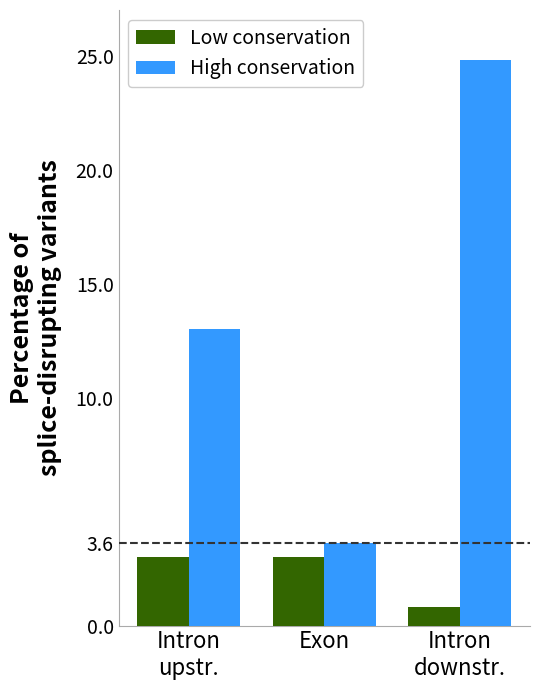

What is the sum of the Low conservation values at Intron
upstr. and Exon?

6.0